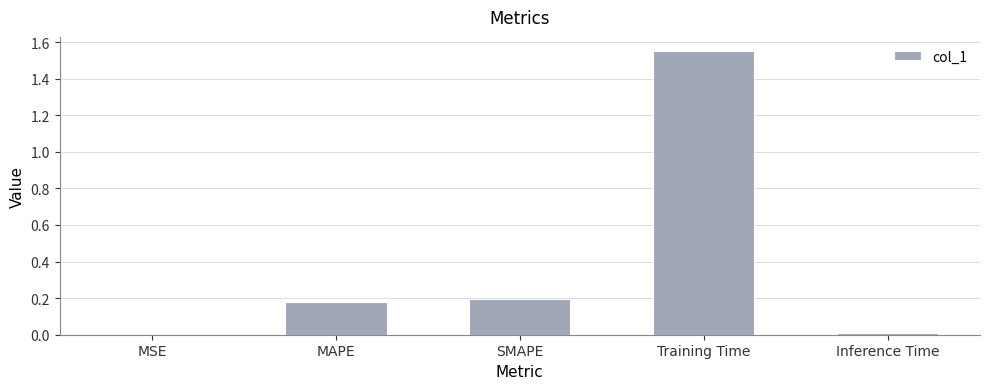

What is the change in value from MSE to Training Time?

+1.5